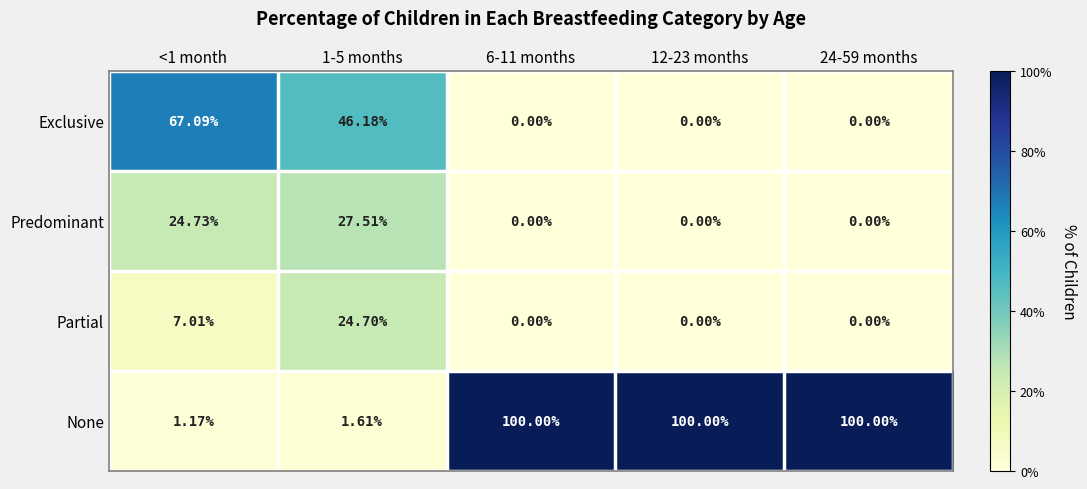

Is the value of None at 12-23 months greater than the value of Partial at <1 month?

Yes